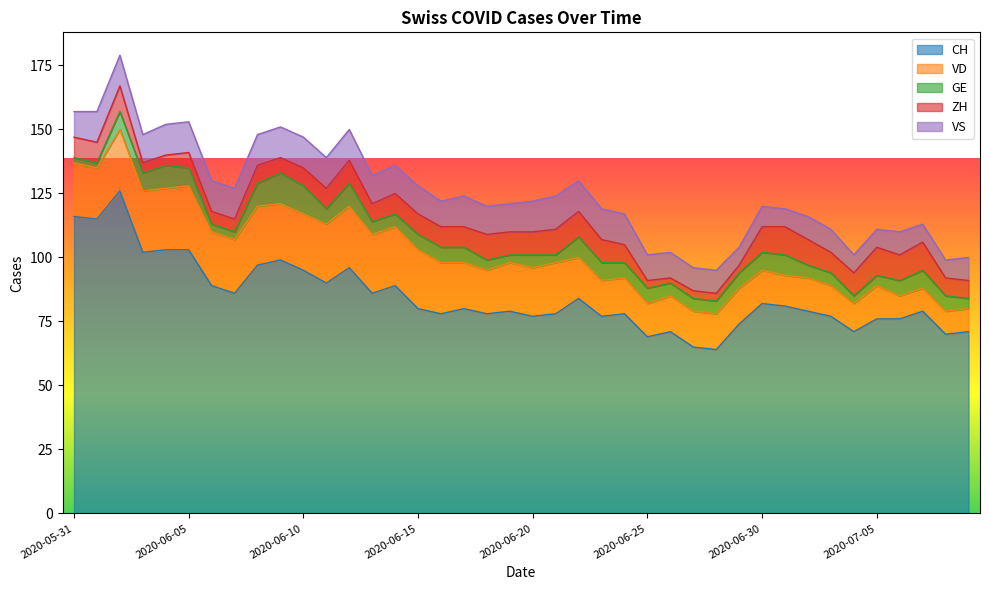

List the labels in order of GE value, largest first.

2020-06-09, 2020-06-10, 2020-06-04, 2020-06-08, 2020-06-12, 2020-06-22, 2020-07-01, 2020-06-02, 2020-06-03, 2020-06-05, 2020-06-23, 2020-06-30, 2020-07-07, 2020-06-11, 2020-06-15, 2020-06-16, 2020-06-17, 2020-06-24, 2020-06-25, 2020-06-29, 2020-07-06, 2020-07-08, 2020-06-13, 2020-06-14, 2020-06-20, 2020-06-26, 2020-06-27, 2020-06-28, 2020-07-02, 2020-07-03, 2020-06-18, 2020-07-05, 2020-07-09, 2020-06-06, 2020-06-07, 2020-06-19, 2020-06-21, 2020-07-04, 2020-05-31, 2020-06-01